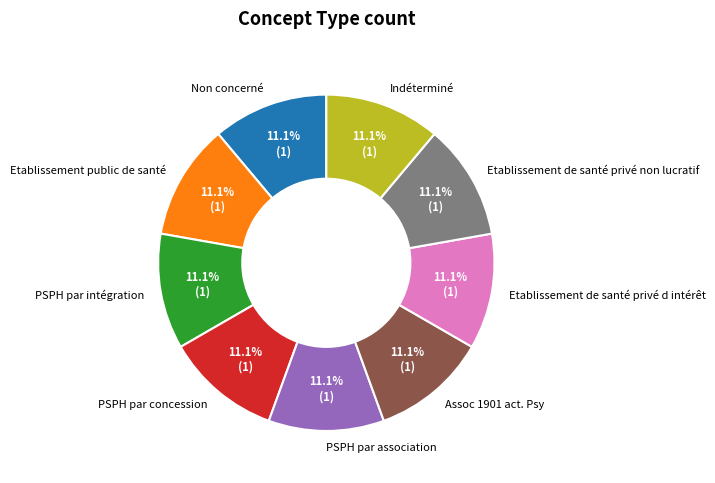

Does Etablissement de santé privé d intérêt account for over 50% of the chart?

No